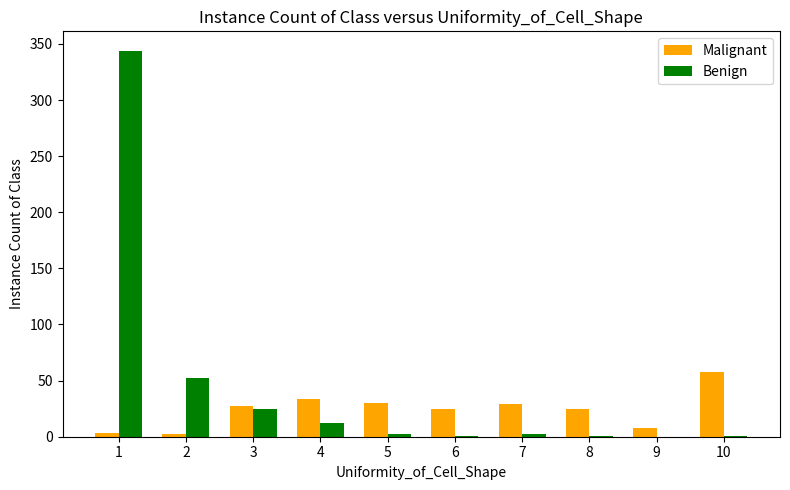

The value of Benign at 1 is 611. True or false?

False